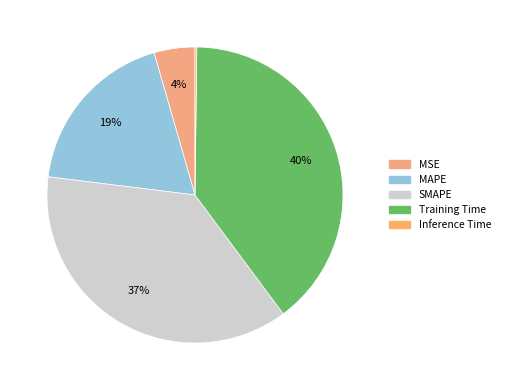

What percentage is the Training Time slice, to the nearest percent?

40%